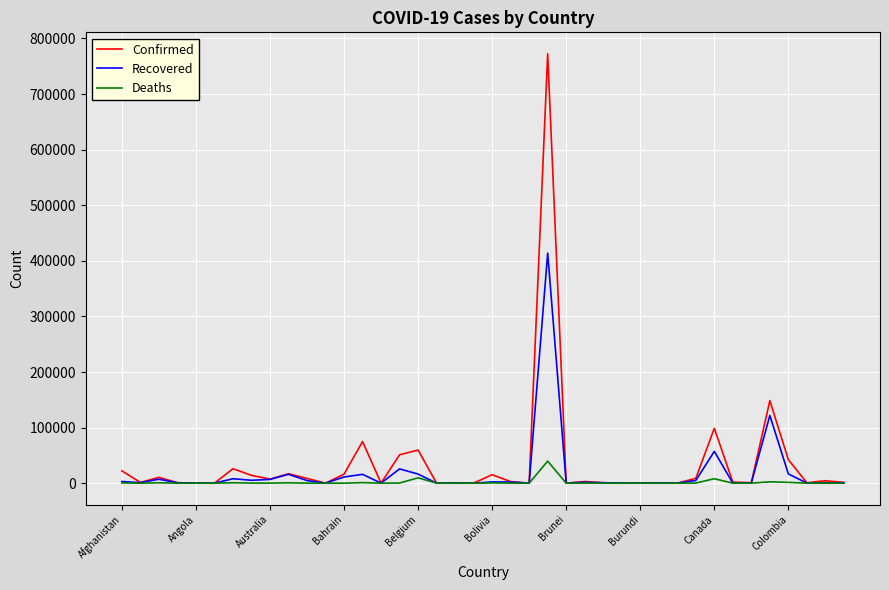

What is the maximum value for Recovered?

413916